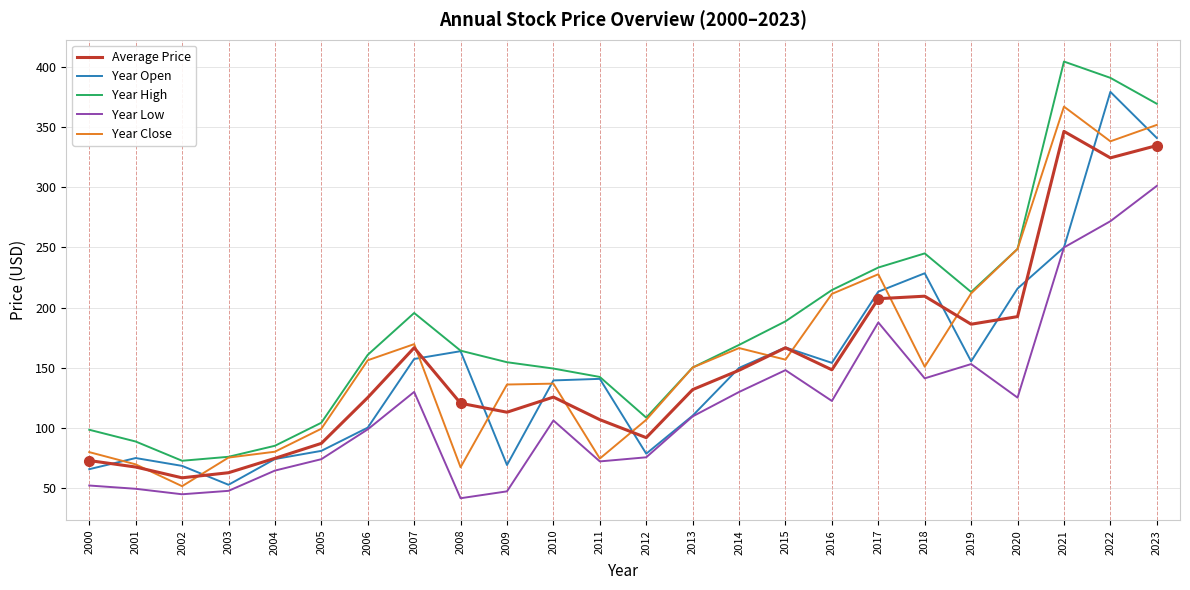

Does the chart display data point markers on the line(s)?

No